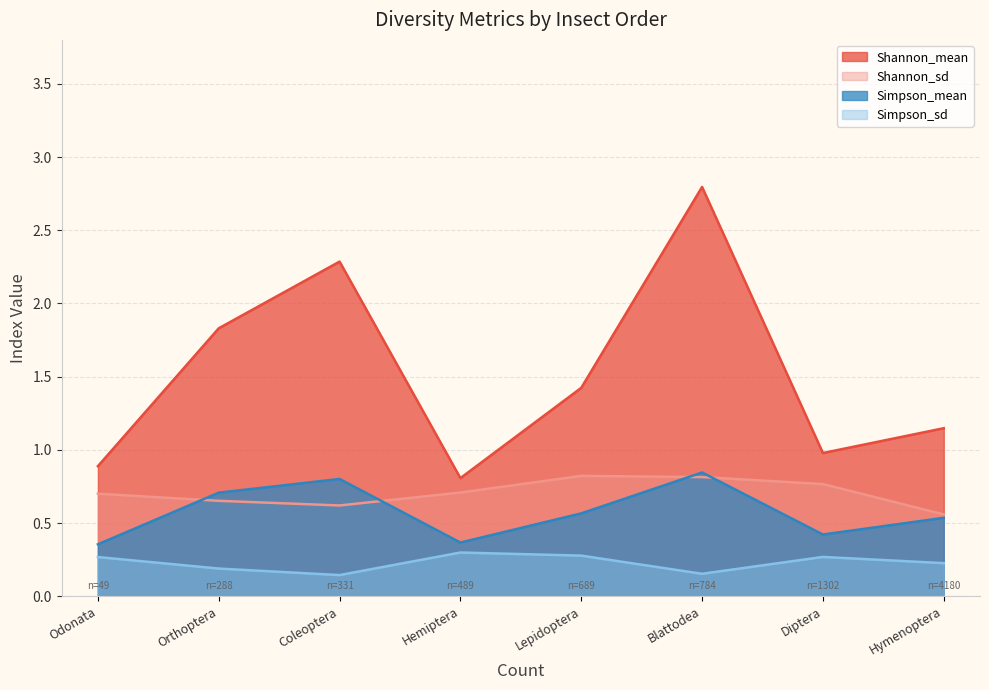

Reading left to right, list all the values displayed in this chart.

Shannon_mean: Blattodea=2.8	Coleoptera=2.3	Diptera=1.0	Hemiptera=0.8	Hymenoptera=1.1	Lepidoptera=1.4	Odonata=0.9	Orthoptera=1.8
Shannon_sd: Blattodea=0.8	Coleoptera=0.6	Diptera=0.8	Hemiptera=0.7	Hymenoptera=0.6	Lepidoptera=0.8	Odonata=0.7	Orthoptera=0.7
Simpson_mean: Blattodea=0.8	Coleoptera=0.8	Diptera=0.4	Hemiptera=0.4	Hymenoptera=0.5	Lepidoptera=0.6	Odonata=0.4	Orthoptera=0.7
Simpson_sd: Blattodea=0.2	Coleoptera=0.1	Diptera=0.3	Hemiptera=0.3	Hymenoptera=0.2	Lepidoptera=0.3	Odonata=0.3	Orthoptera=0.2